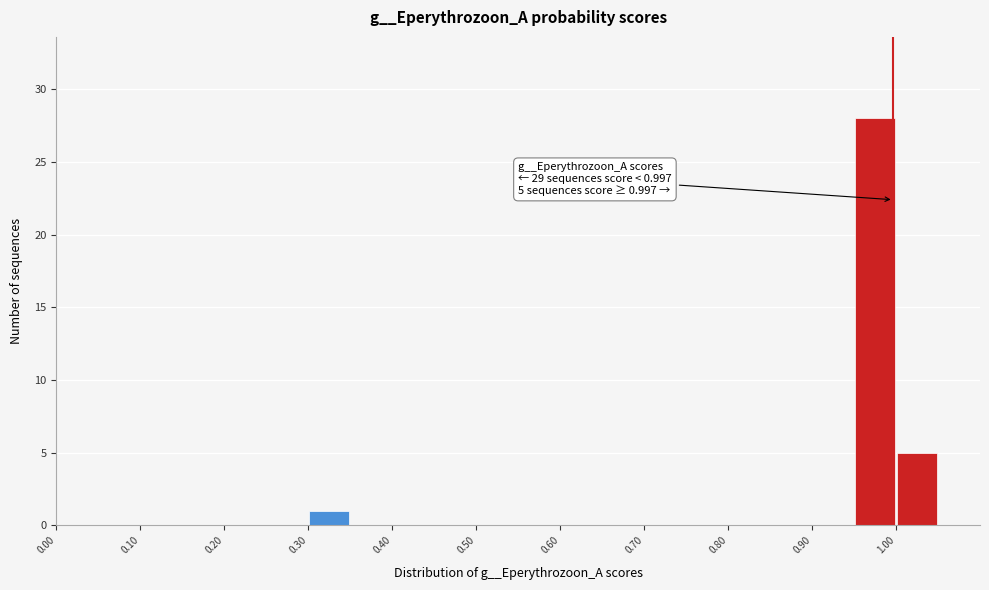

Over which range of the x-axis is the bar tallest?

0.95 to 1.00